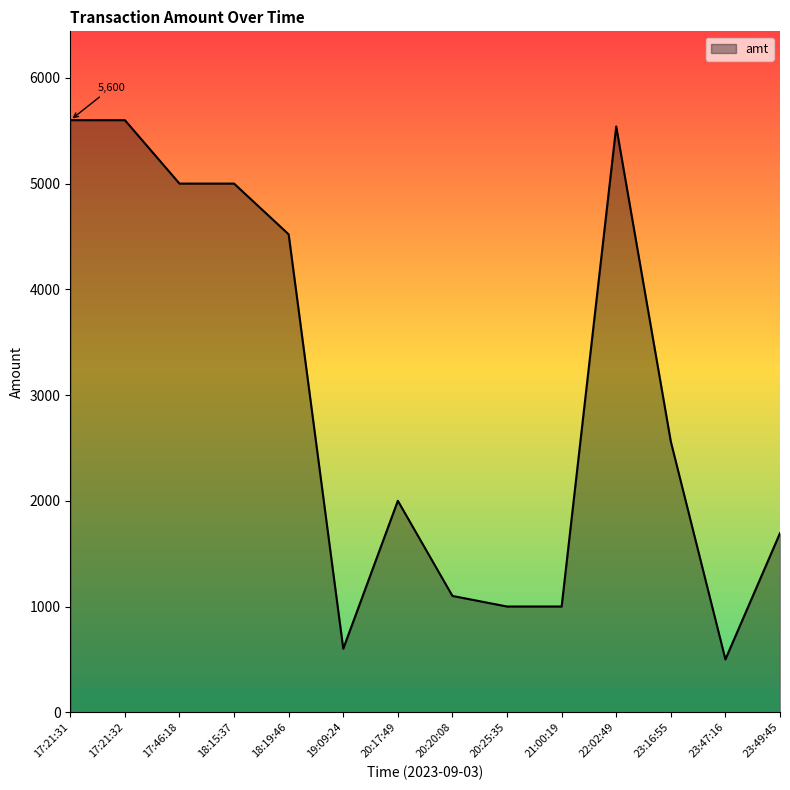

The value at 23:49:45 is 1182.0. True or false?

False